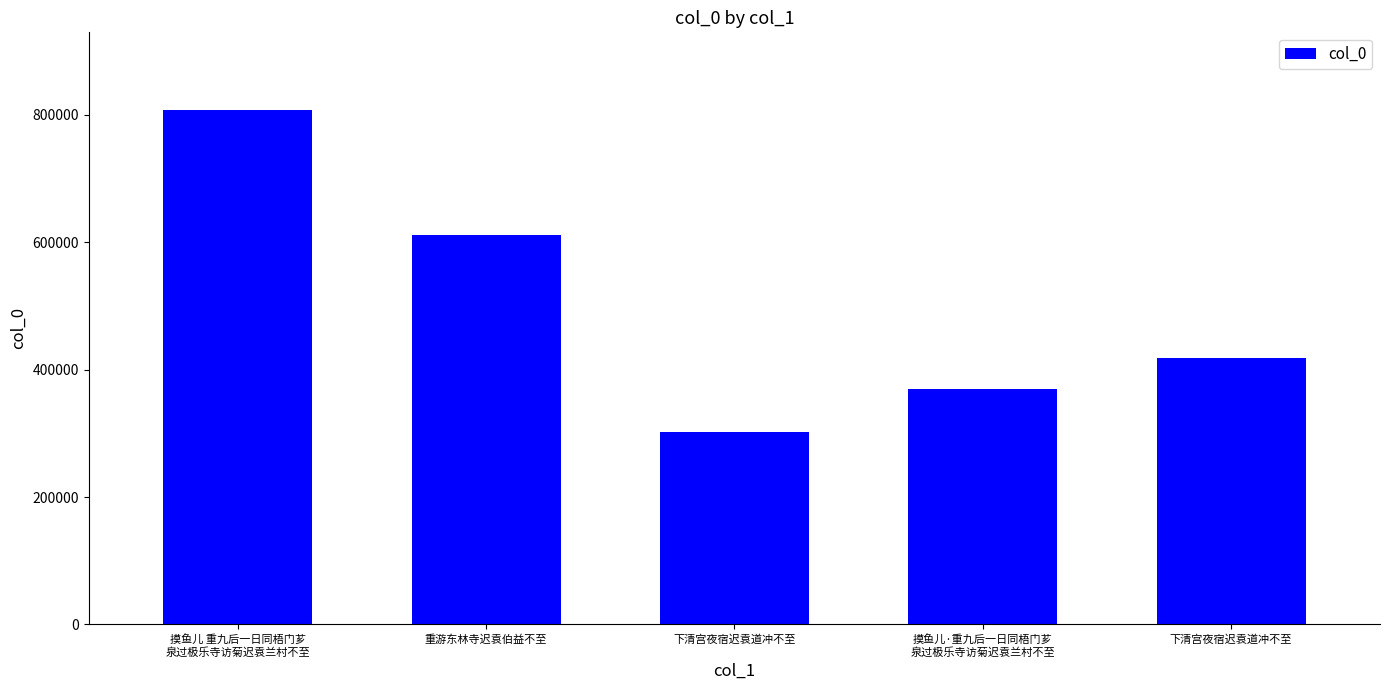

The value at 下清宫夜宿迟袁道冲不至 is 223484. True or false?

False